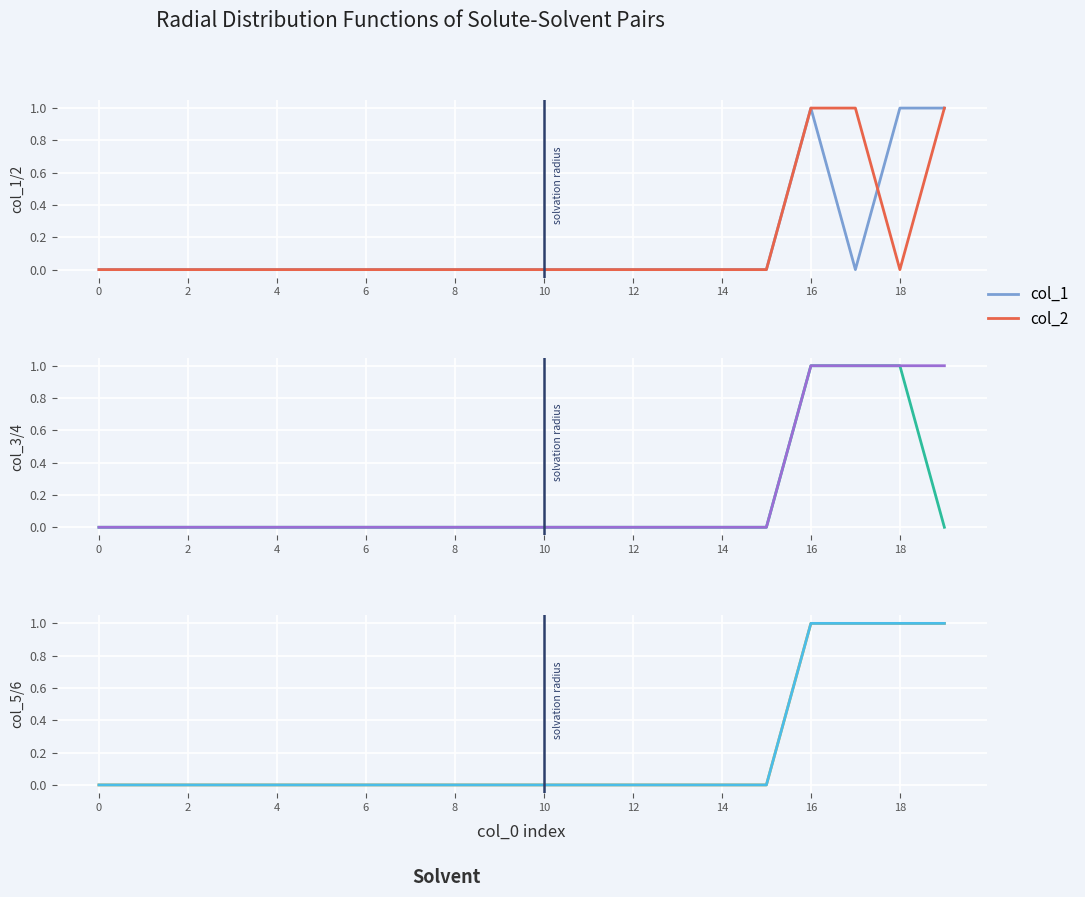

How many data points does each series have?

20